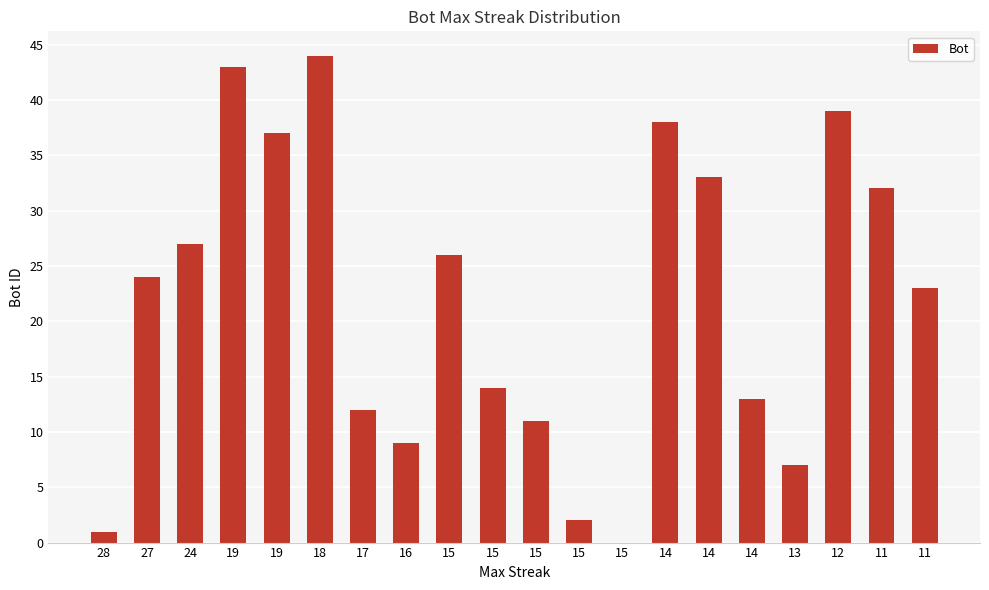

How many categories are shown in the chart?

20